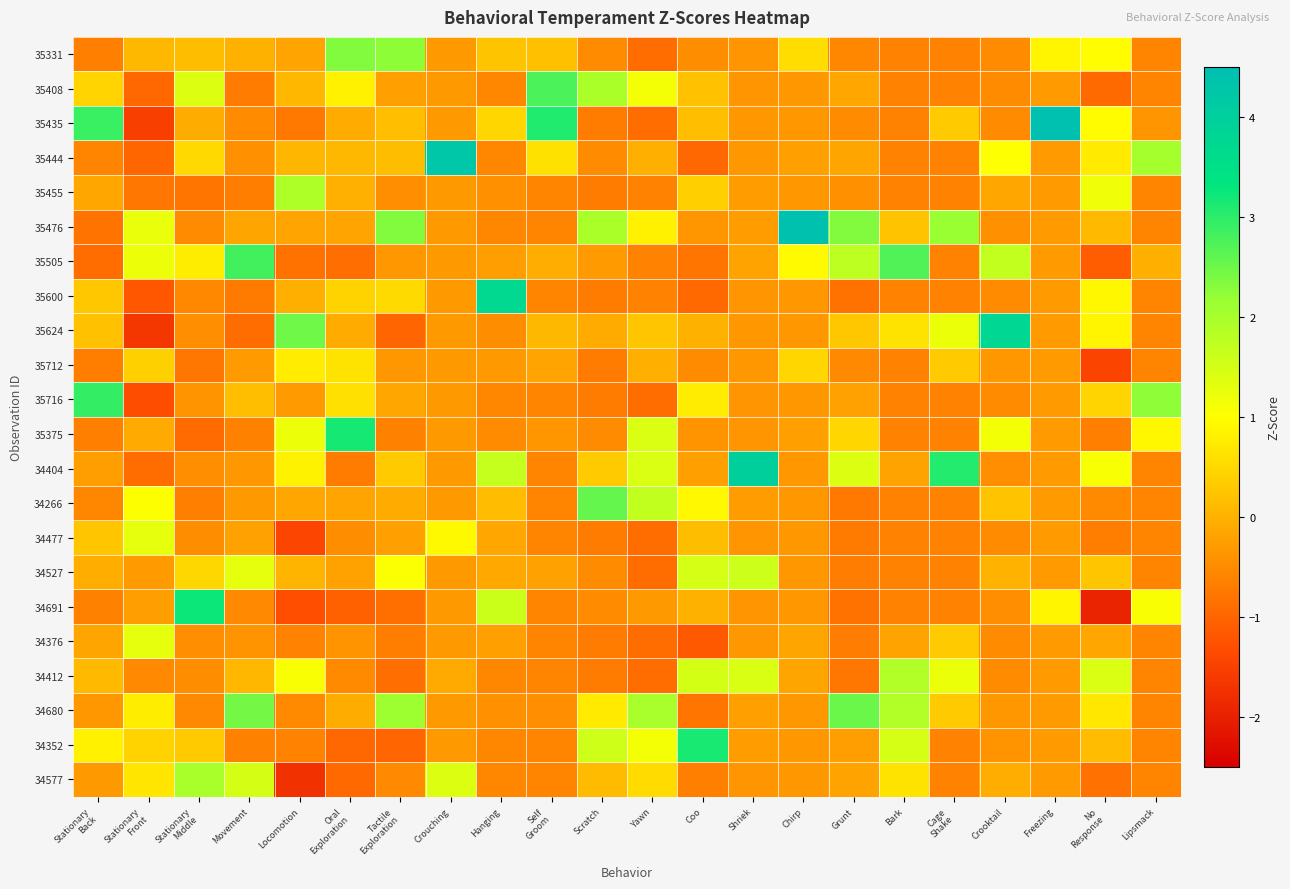

Between Scratch and Crouching, which is larger?

Crouching